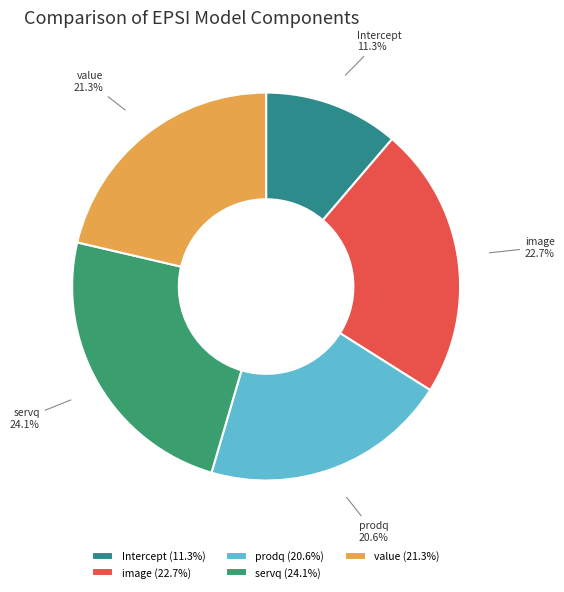

True or false: image accounts for 35% of the total.

False